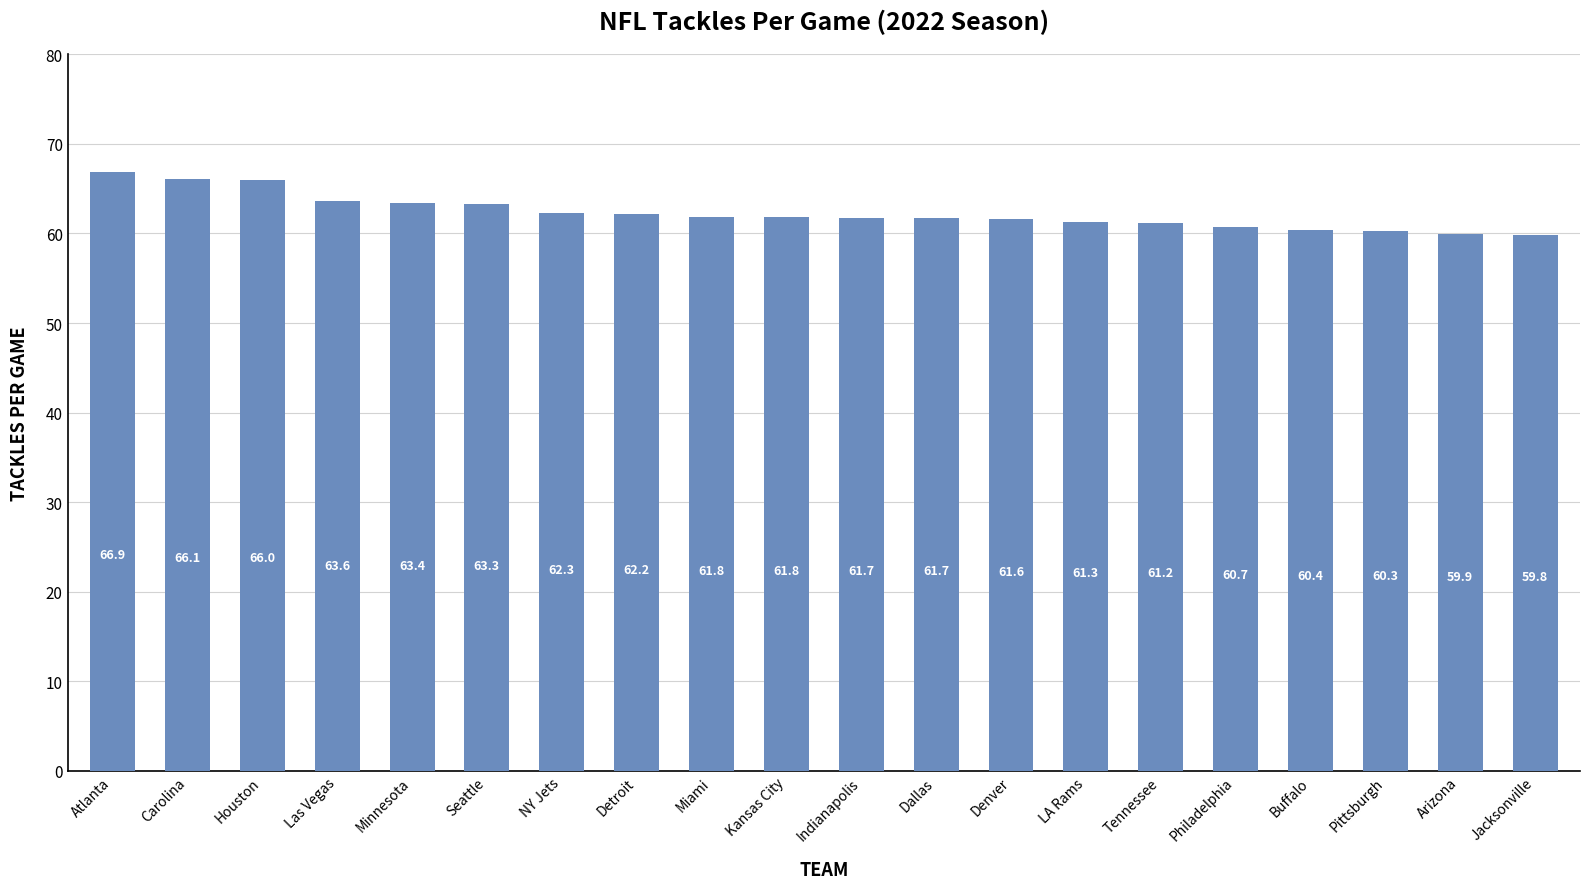

What is the difference between the values at Pittsburgh and Houston?

5.7